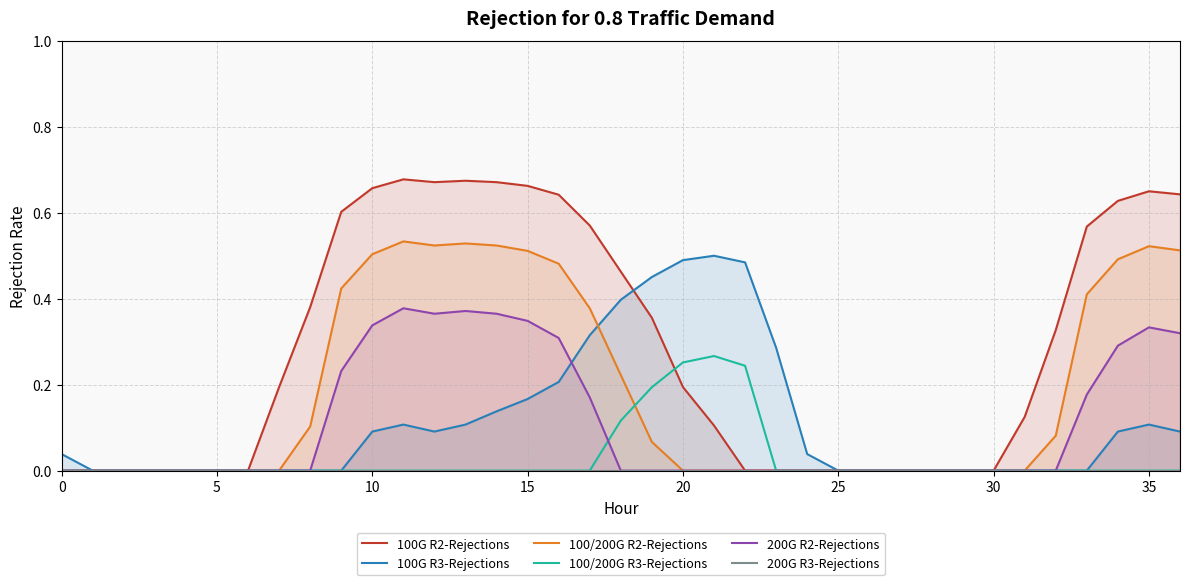

Count the 100/200G R2-Rejections values in the range 0 to 1.

37